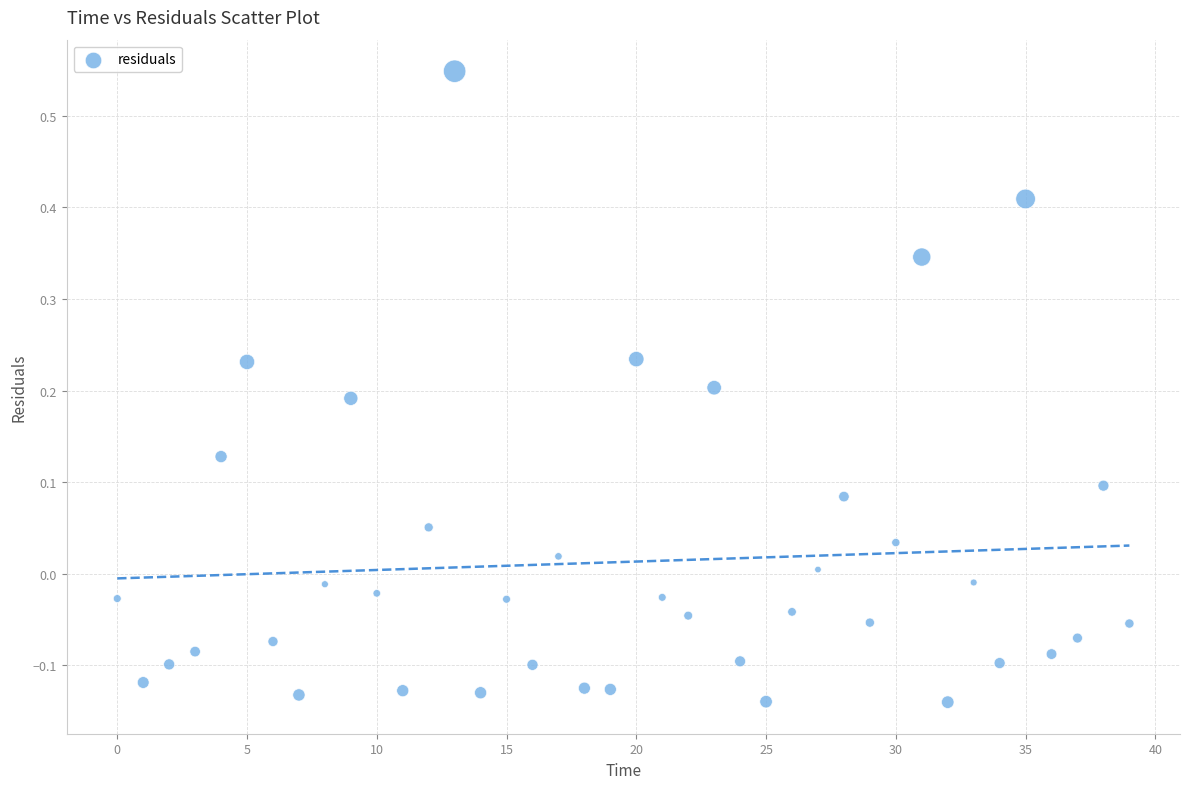

What is the range of Y values (max minus min)?

0.7